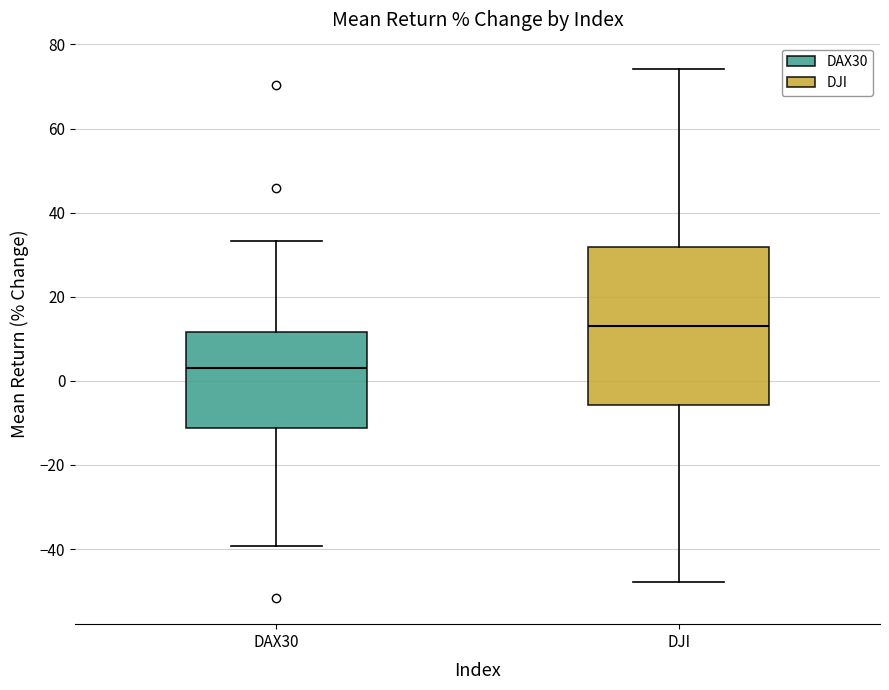

Comparing the boxes themselves (not the whiskers), which one is the tallest?

DJI